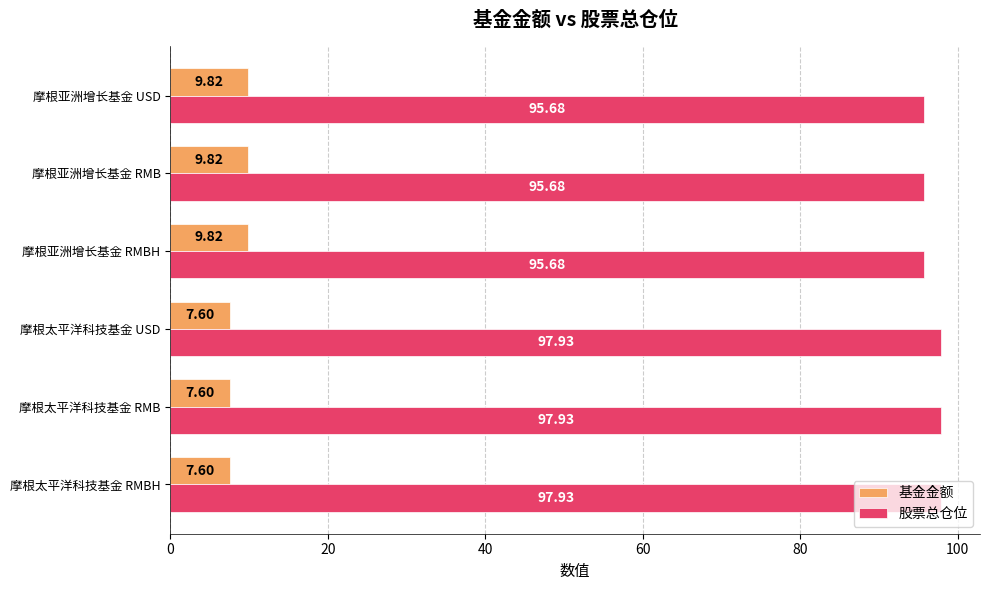

How many data points does each series have?

6